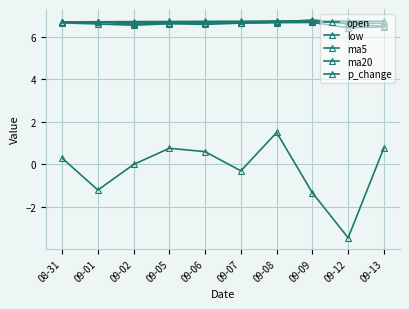

Reading left to right, transcribe all the data shown in this chart.

open: 08-31=6.7	09-01=6.7	09-02=6.6	09-05=6.6	09-06=6.6	09-07=6.7	09-08=6.7	09-09=6.8	09-12=6.6	09-13=6.5
low: 08-31=6.6	09-01=6.6	09-02=6.5	09-05=6.6	09-06=6.6	09-07=6.6	09-08=6.7	09-09=6.7	09-12=6.4	09-13=6.5
ma5: 08-31=6.7	09-01=6.7	09-02=6.7	09-05=6.6	09-06=6.6	09-07=6.6	09-08=6.7	09-09=6.7	09-12=6.7	09-13=6.6
ma20: 08-31=6.7	09-01=6.7	09-02=6.7	09-05=6.7	09-06=6.7	09-07=6.7	09-08=6.7	09-09=6.7	09-12=6.7	09-13=6.7
p_change: 08-31=0.3	09-01=-1.2	09-02=0.0	09-05=0.8	09-06=0.6	09-07=-0.3	09-08=1.5	09-09=-1.3	09-12=-3.4	09-13=0.8